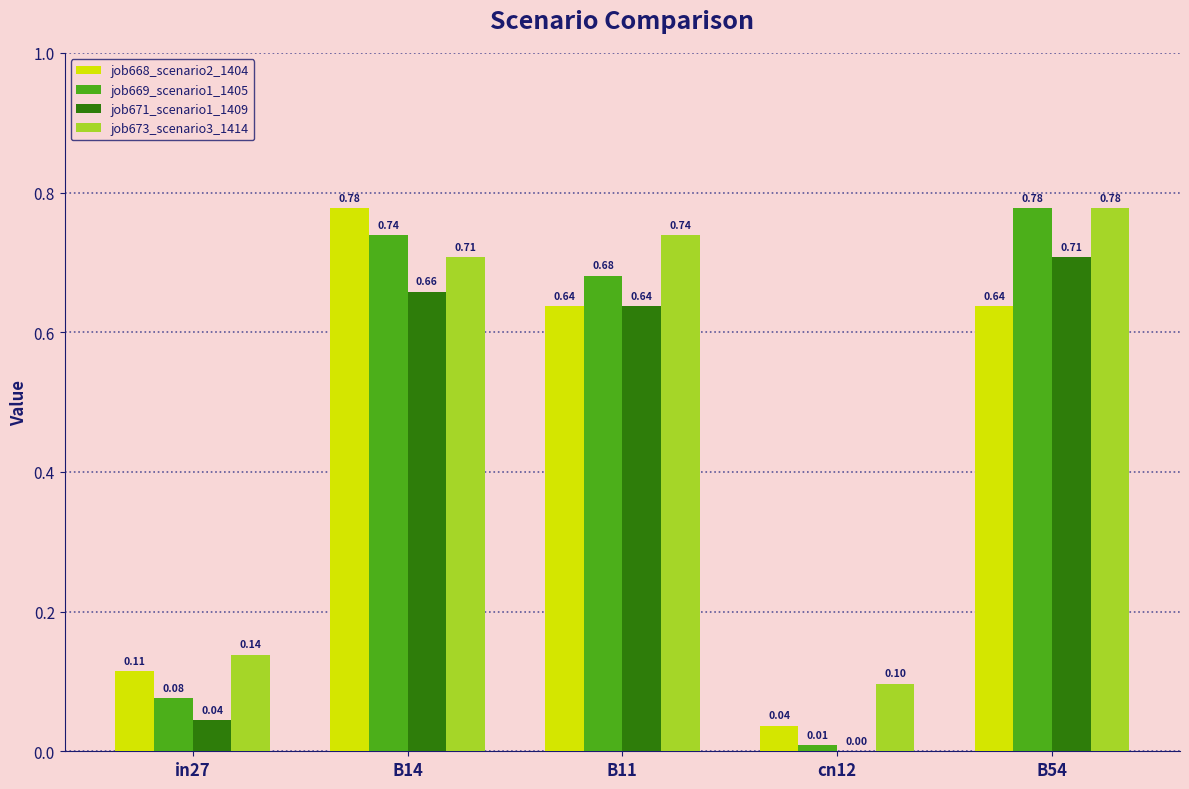

What is the sum of all job671_scenario1_1409 values?

2.0